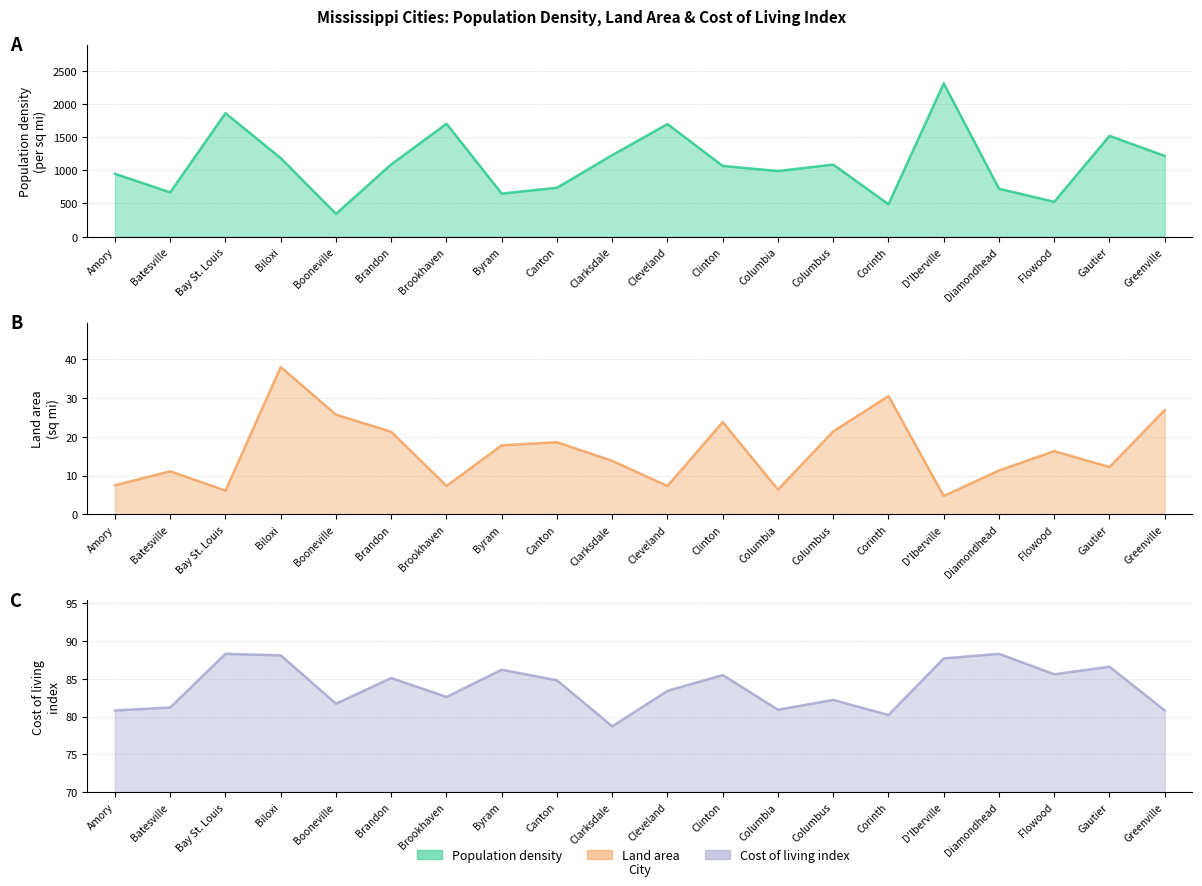

How many interior local peaks does the Cost of living index series have?

7